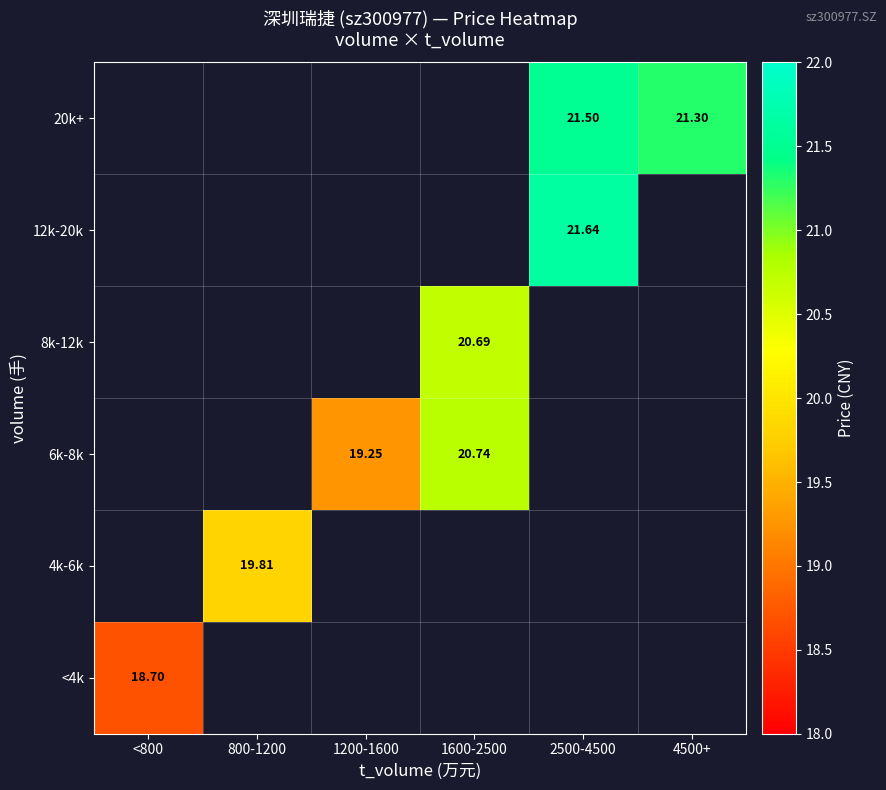

Is the value of 20k+ at 2500-4500 greater than the value of 12k-20k at 4500+?

No